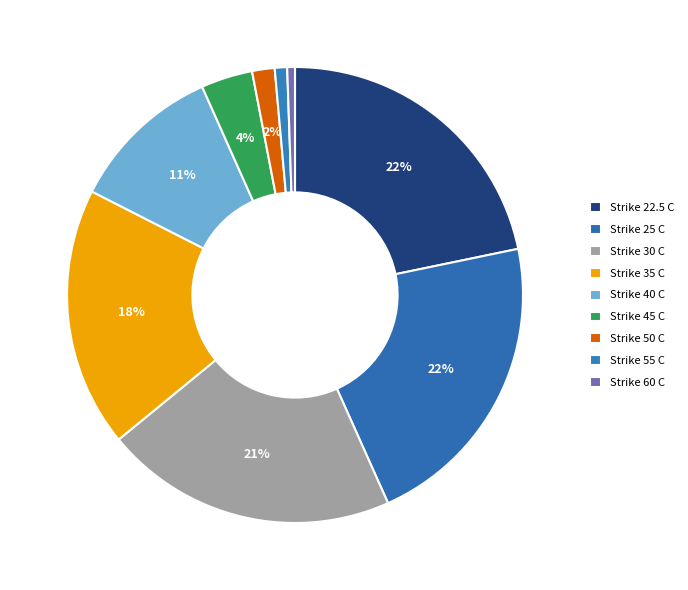

Does Strike 22.5 C account for over 50% of the chart?

No